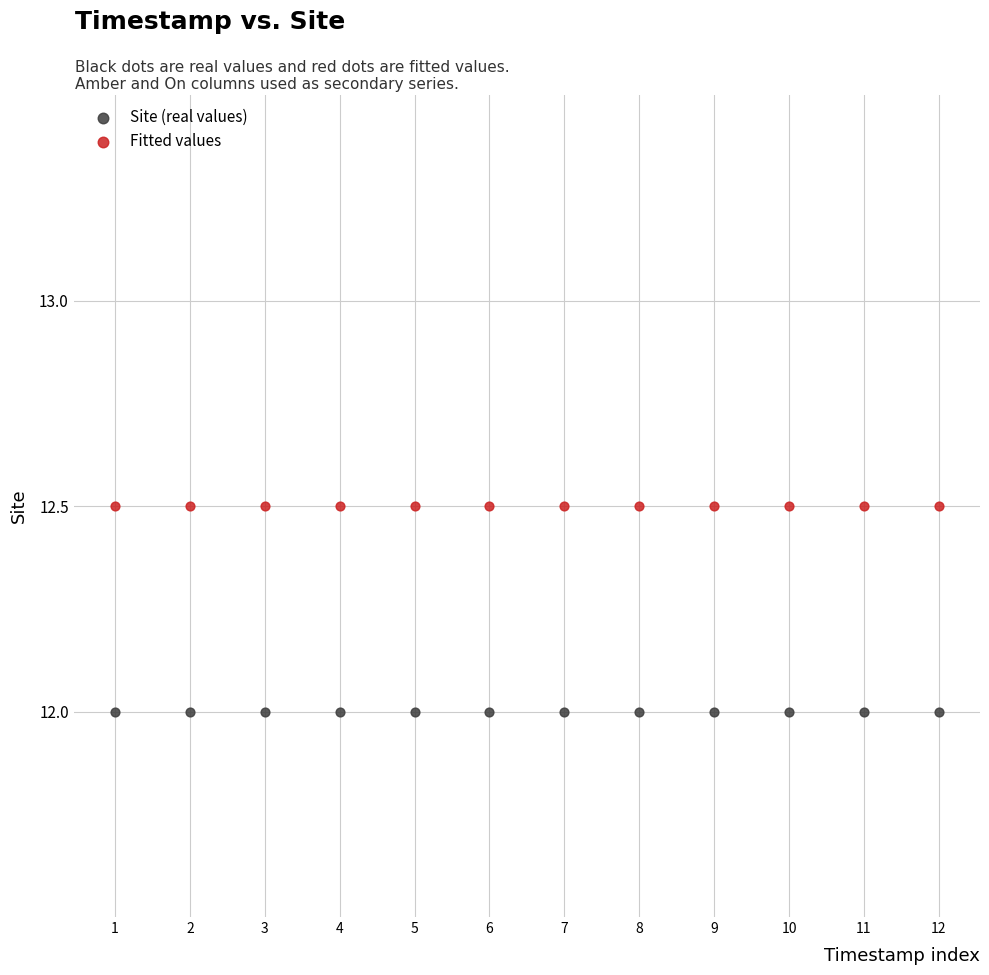

Which series reaches the minimum Y coordinate?

Site (real values)